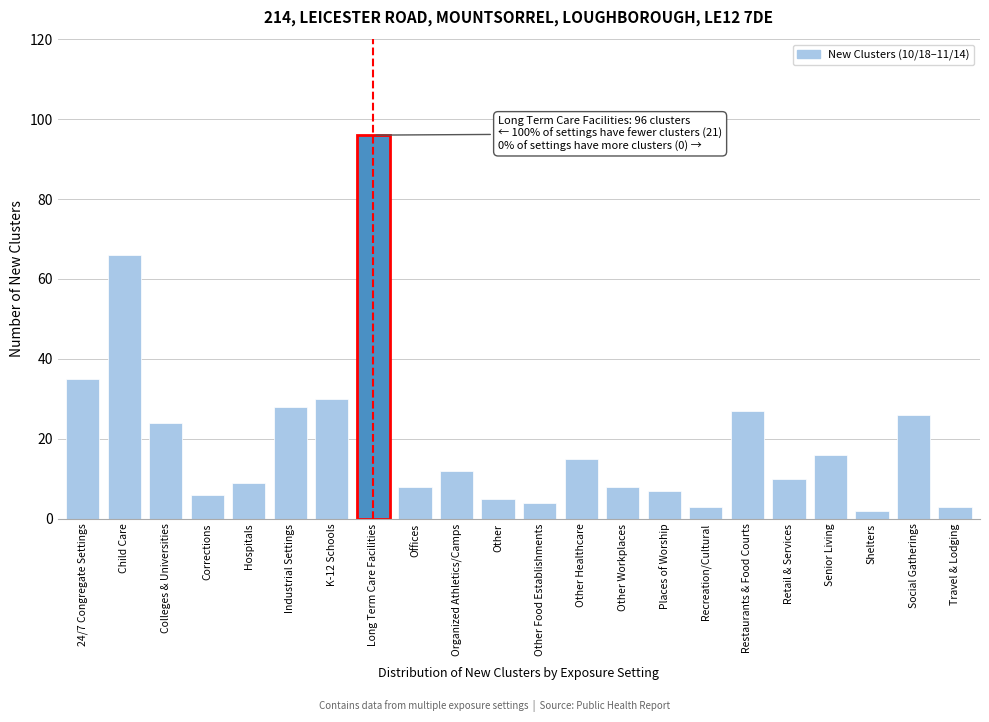

Reading left to right, transcribe all the data shown in this chart.

24/7 Congregate Settings=35	Child Care=66	Colleges & Universities=24	Corrections=6	Hospitals=9	Industrial Settings=28	K-12 Schools=30	Long Term Care Facilities=96	Offices=8	Organized Athletics/Camps=12	Other=5	Other Food Establishments=4	Other Healthcare=15	Other Workplaces=8	Places of Worship=7	Recreation/Cultural=3	Restaurants & Food Courts=27	Retail & Services=10	Senior Living=16	Shelters=2	Social Gatherings=26	Travel & Lodging=3